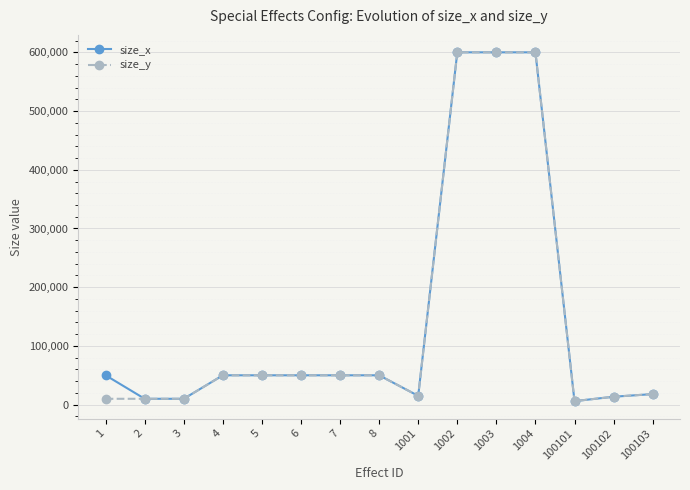

What is the value of the size_y point at the 2nd from the left?

10000